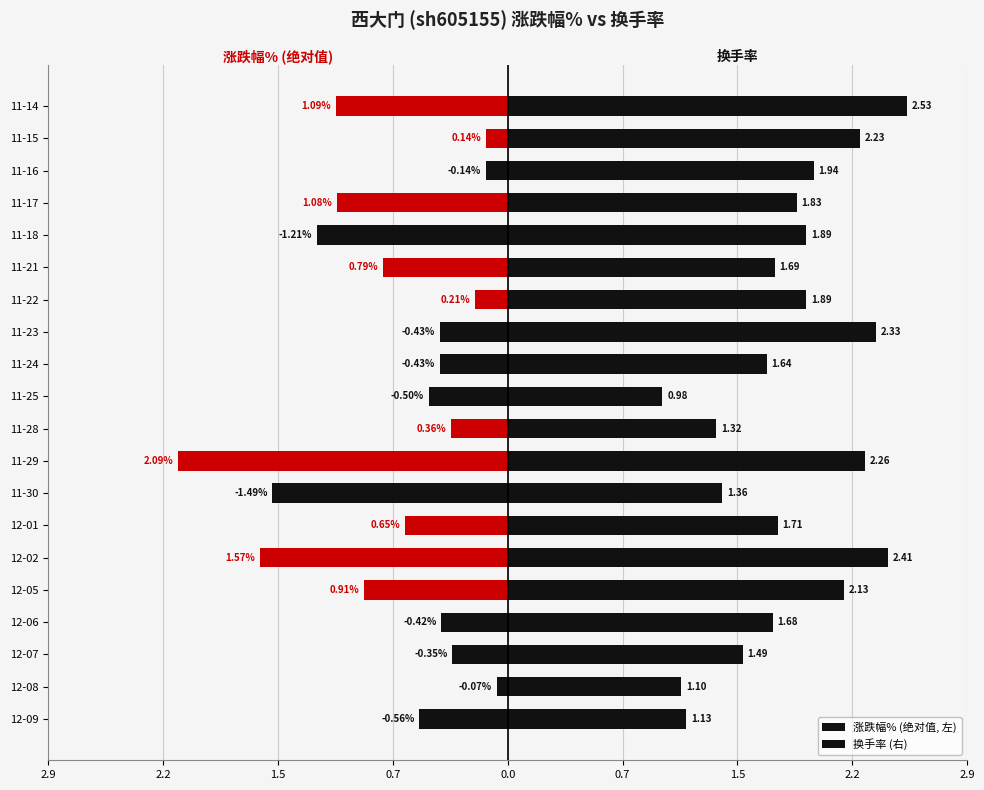

Are the bars horizontal?

Yes